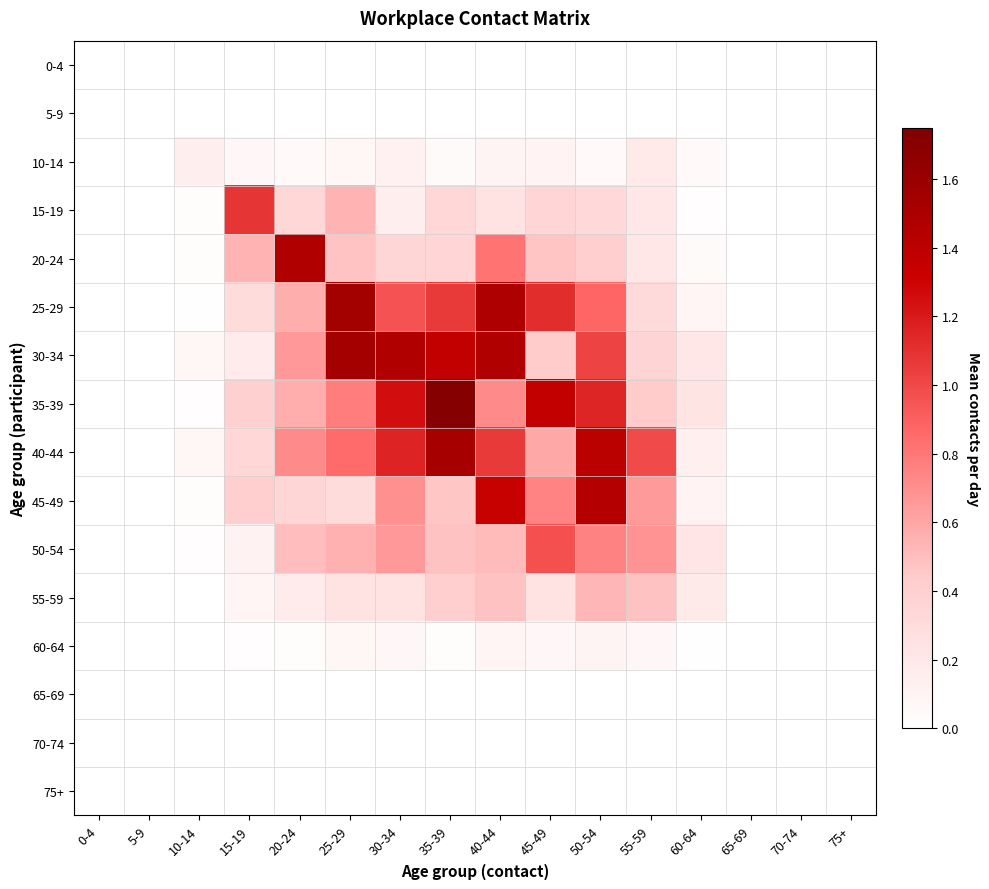

Reading left to right, extract all data points from this chart.

0-4: 0-4=0.0	5-9=0.0	10-14=0.0	15-19=0.0	20-24=0.0	25-29=0.0	30-34=0.0	35-39=0.0	40-44=0.0	45-49=0.0	50-54=0.0	55-59=0.0	60-64=0.0	65-69=0.0	70-74=0.0	75+=0.0
5-9: 0-4=0.0	5-9=0.0	10-14=0.0	15-19=0.0	20-24=0.0	25-29=0.0	30-34=0.0	35-39=0.0	40-44=0.0	45-49=0.0	50-54=0.0	55-59=0.0	60-64=0.0	65-69=0.0	70-74=0.0	75+=0.0
10-14: 0-4=0.0	5-9=0.0	10-14=0.1	15-19=0.1	20-24=0.1	25-29=0.1	30-34=0.1	35-39=0.0	40-44=0.1	45-49=0.1	50-54=0.0	55-59=0.2	60-64=0.1	65-69=0.0	70-74=0.0	75+=0.0
15-19: 0-4=0.0	5-9=0.0	10-14=0.0	15-19=1.1	20-24=0.3	25-29=0.5	30-34=0.1	35-39=0.3	40-44=0.2	45-49=0.4	50-54=0.3	55-59=0.2	60-64=0.0	65-69=0.0	70-74=0.0	75+=0.0
20-24: 0-4=0.0	5-9=0.0	10-14=0.0	15-19=0.5	20-24=1.5	25-29=0.5	30-34=0.4	35-39=0.4	40-44=0.8	45-49=0.5	50-54=0.4	55-59=0.2	60-64=0.0	65-69=0.0	70-74=0.0	75+=0.0
25-29: 0-4=0.0	5-9=0.0	10-14=0.0	15-19=0.3	20-24=0.6	25-29=1.5	30-34=1.0	35-39=1.1	40-44=1.5	45-49=1.1	50-54=0.9	55-59=0.3	60-64=0.1	65-69=0.0	70-74=0.0	75+=0.0
30-34: 0-4=0.0	5-9=0.0	10-14=0.1	15-19=0.2	20-24=0.7	25-29=1.5	30-34=1.5	35-39=1.4	40-44=1.5	45-49=0.4	50-54=1.0	55-59=0.4	60-64=0.2	65-69=0.0	70-74=0.0	75+=0.0
35-39: 0-4=0.0	5-9=0.0	10-14=0.0	15-19=0.4	20-24=0.6	25-29=0.8	30-34=1.3	35-39=1.7	40-44=0.7	45-49=1.4	50-54=1.1	55-59=0.4	60-64=0.2	65-69=0.0	70-74=0.0	75+=0.0
40-44: 0-4=0.0	5-9=0.0	10-14=0.1	15-19=0.3	20-24=0.7	25-29=0.8	30-34=1.2	35-39=1.5	40-44=1.1	45-49=0.6	50-54=1.4	55-59=1.0	60-64=0.1	65-69=0.0	70-74=0.0	75+=0.0
45-49: 0-4=0.0	5-9=0.0	10-14=0.0	15-19=0.4	20-24=0.4	25-29=0.3	30-34=0.7	35-39=0.5	40-44=1.3	45-49=0.7	50-54=1.4	55-59=0.7	60-64=0.1	65-69=0.0	70-74=0.0	75+=0.0
50-54: 0-4=0.0	5-9=0.0	10-14=0.0	15-19=0.1	20-24=0.5	25-29=0.6	30-34=0.7	35-39=0.5	40-44=0.5	45-49=1.0	50-54=0.8	55-59=0.7	60-64=0.2	65-69=0.0	70-74=0.0	75+=0.0
55-59: 0-4=0.0	5-9=0.0	10-14=0.0	15-19=0.1	20-24=0.2	25-29=0.2	30-34=0.2	35-39=0.4	40-44=0.5	45-49=0.2	50-54=0.5	55-59=0.5	60-64=0.2	65-69=0.0	70-74=0.0	75+=0.0
60-64: 0-4=0.0	5-9=0.0	10-14=0.0	15-19=0.0	20-24=0.0	25-29=0.1	30-34=0.1	35-39=0.0	40-44=0.1	45-49=0.1	50-54=0.1	55-59=0.1	60-64=0.0	65-69=0.0	70-74=0.0	75+=0.0
65-69: 0-4=0.0	5-9=0.0	10-14=0.0	15-19=0.0	20-24=0.0	25-29=0.0	30-34=0.0	35-39=0.0	40-44=0.0	45-49=0.0	50-54=0.0	55-59=0.0	60-64=0.0	65-69=0.0	70-74=0.0	75+=0.0
70-74: 0-4=0.0	5-9=0.0	10-14=0.0	15-19=0.0	20-24=0.0	25-29=0.0	30-34=0.0	35-39=0.0	40-44=0.0	45-49=0.0	50-54=0.0	55-59=0.0	60-64=0.0	65-69=0.0	70-74=0.0	75+=0.0
75+: 0-4=0.0	5-9=0.0	10-14=0.0	15-19=0.0	20-24=0.0	25-29=0.0	30-34=0.0	35-39=0.0	40-44=0.0	45-49=0.0	50-54=0.0	55-59=0.0	60-64=0.0	65-69=0.0	70-74=0.0	75+=0.0